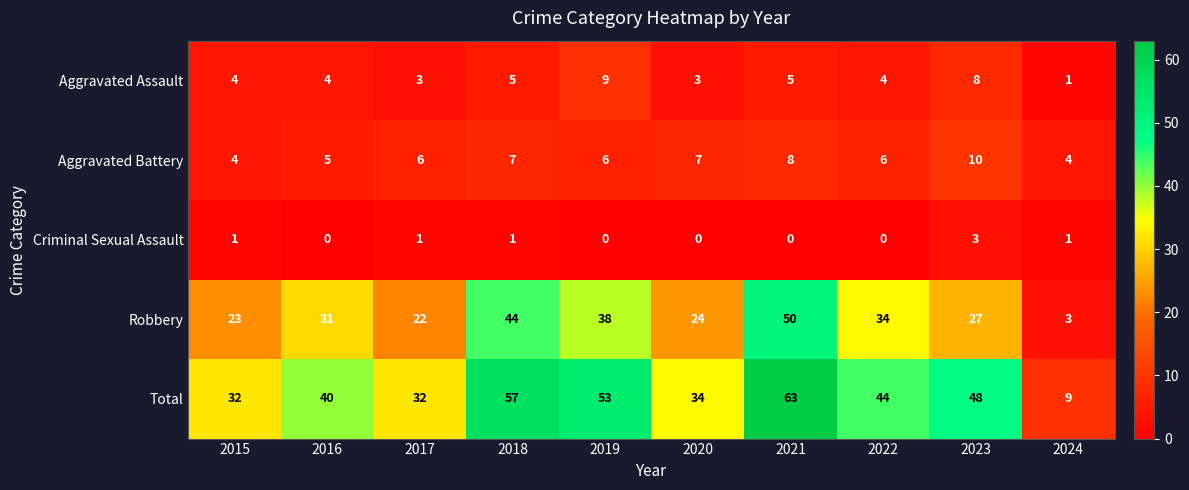

Is the value of Aggravated Assault at 2018 greater than the value of Total at 2022?

No